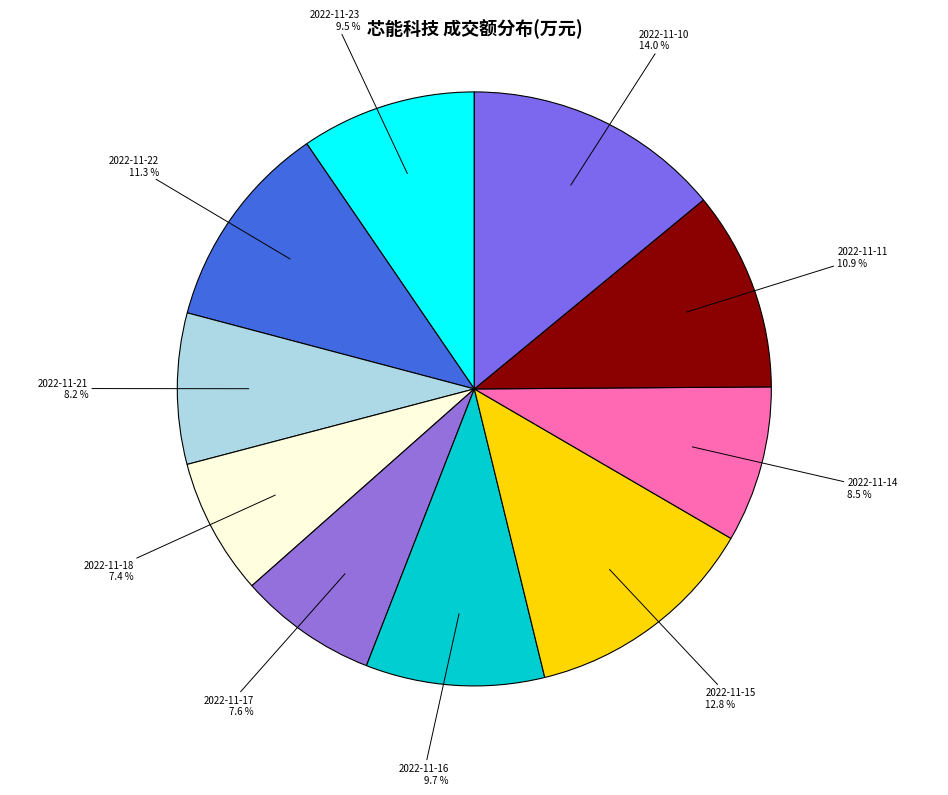

What percentage is NOT represented by 2022-11-14?

91.5%